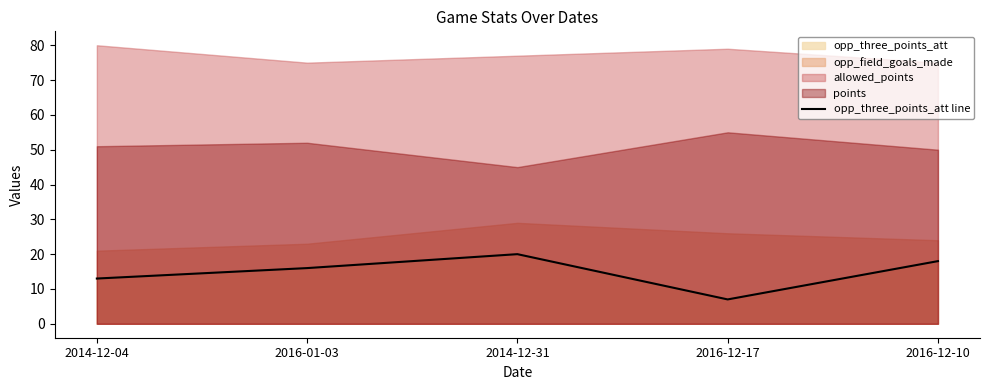

What position from the left is 2016-12-17?

4